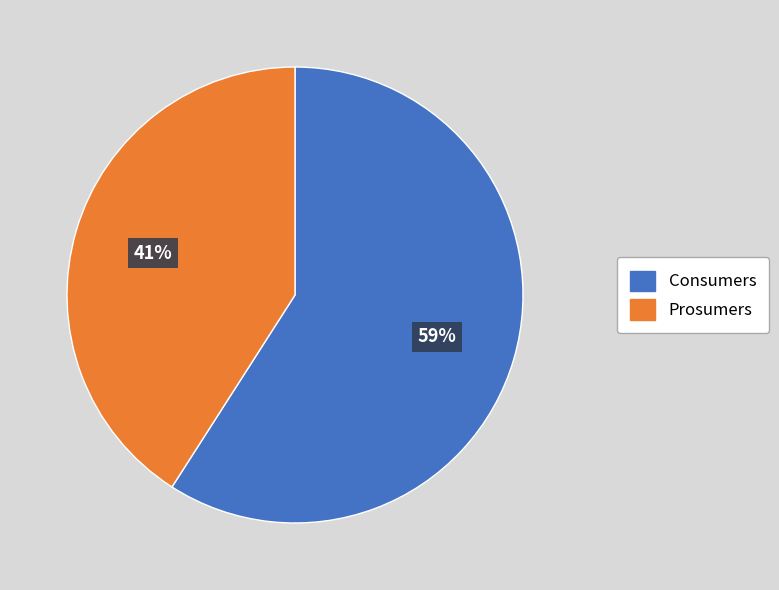

To the nearest percent, what is the difference between the Consumers and Prosumers slice percentages?

18%